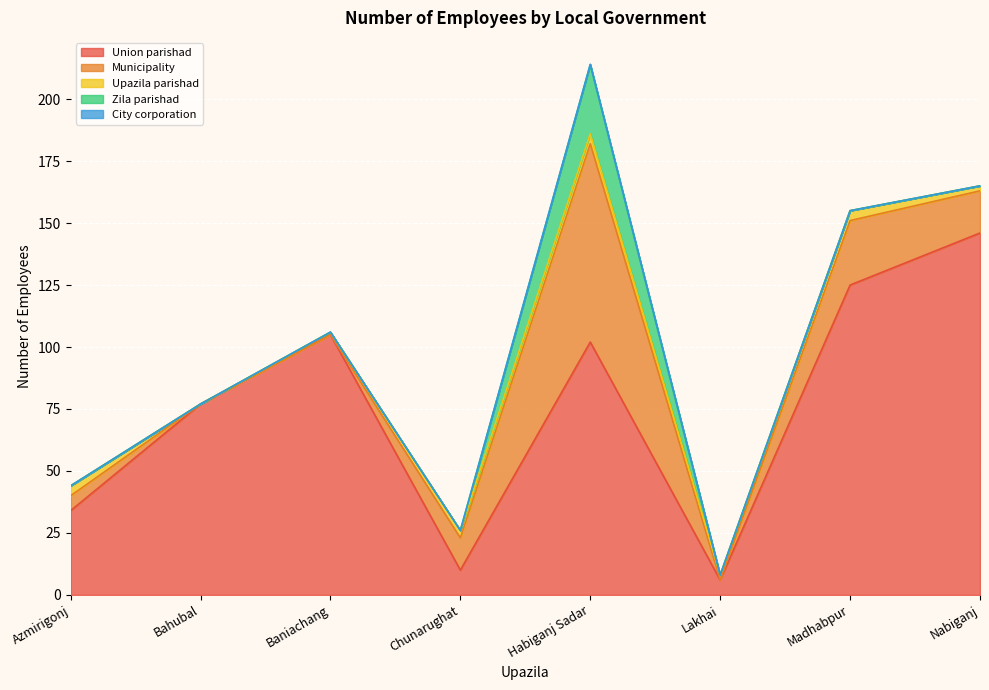

Which series has the largest range (max minus min)?

Union parishad